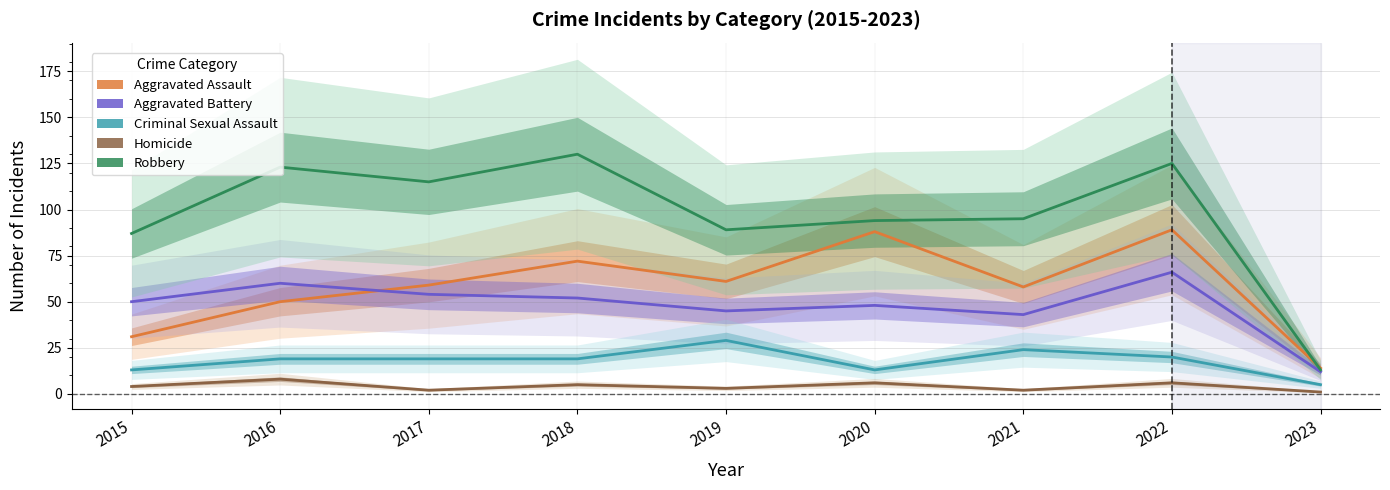

Rank the series by their maximum value, from lowest to highest.

Homicide, Criminal Sexual Assault, Aggravated Battery, Aggravated Assault, Robbery